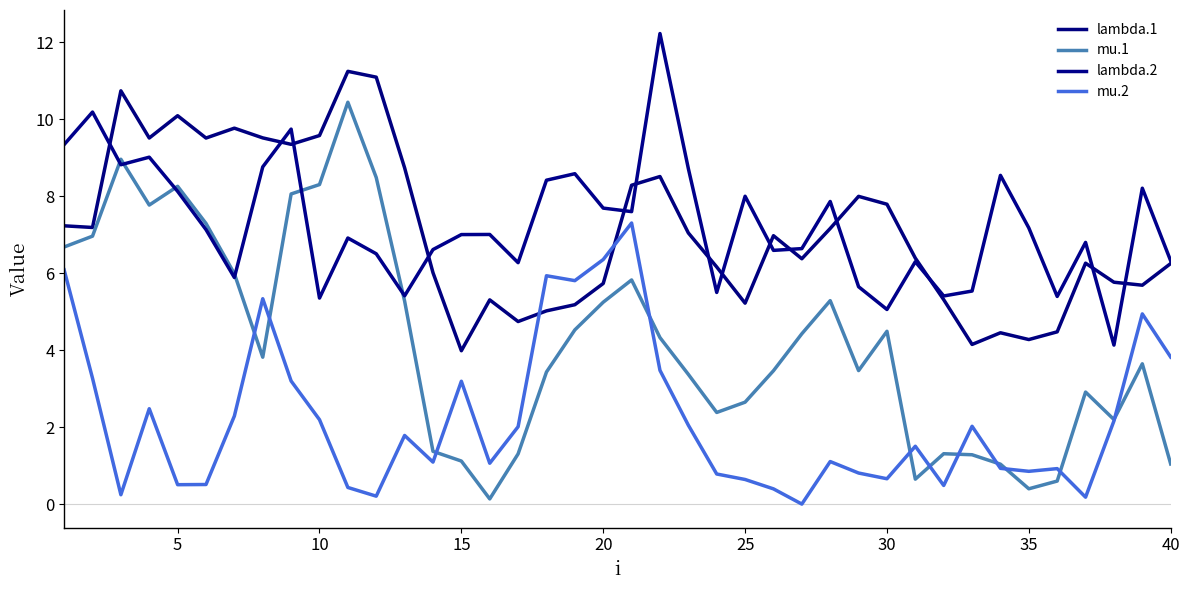

Reading left to right, what are all the values shown in this chart?

lambda.1: 7.2	7.2	10.7	9.5	10.1	9.5	9.8	9.5	9.3	9.6	11.2	11.1	8.7	6.0	4.0	5.3	4.7	5.0	5.2	5.7	8.3	8.5	7.0	6.2	5.2	7.0	6.4	7.2	8.0	7.8	6.4	5.3	4.2	4.5	4.3	4.5	6.3	5.8	5.7	6.3
mu.1: 6.7	7.0	9.0	7.8	8.3	7.3	6.0	3.8	8.1	8.3	10.4	8.5	5.3	1.4	1.1	0.1	1.3	3.4	4.5	5.3	5.8	4.3	3.4	2.4	2.7	3.5	4.4	5.3	3.5	4.5	0.7	1.3	1.3	1.0	0.4	0.6	2.9	2.2	3.7	1.1
lambda.2: 9.3	10.2	8.8	9.0	8.1	7.1	5.9	8.8	9.7	5.4	6.9	6.5	5.4	6.6	7.0	7.0	6.3	8.4	8.6	7.7	7.6	12.2	8.7	5.5	8.0	6.6	6.6	7.9	5.7	5.1	6.3	5.4	5.5	8.5	7.2	5.4	6.8	4.1	8.2	6.3
mu.2: 6.1	3.3	0.3	2.5	0.5	0.5	2.3	5.3	3.2	2.2	0.4	0.2	1.8	1.1	3.2	1.1	2.0	5.9	5.8	6.4	7.3	3.5	2.1	0.8	0.6	0.4	0.0	1.1	0.8	0.7	1.5	0.5	2.0	0.9	0.9	0.9	0.2	2.2	4.9	3.8